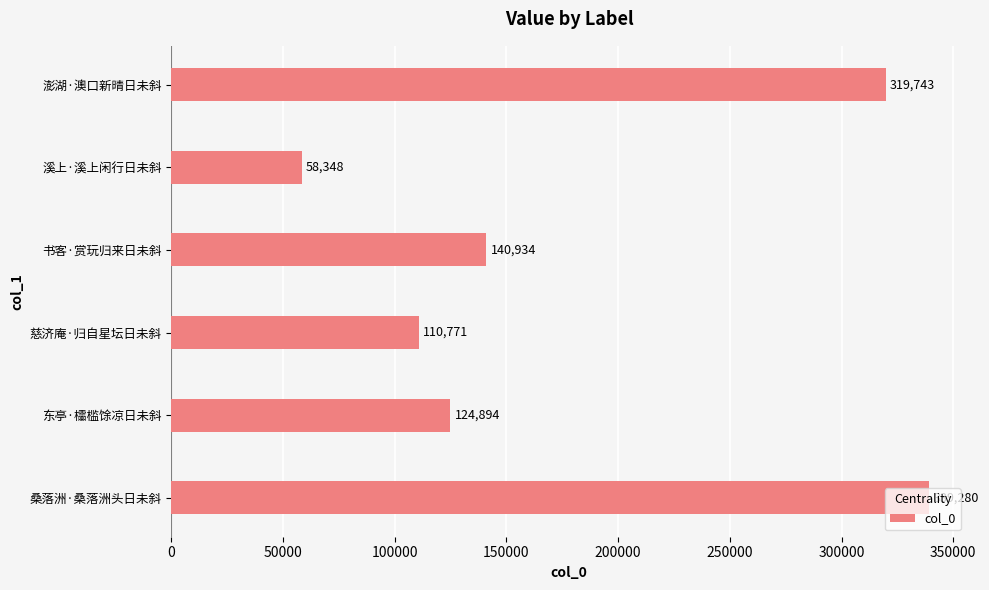

How many bars are there in total?

6